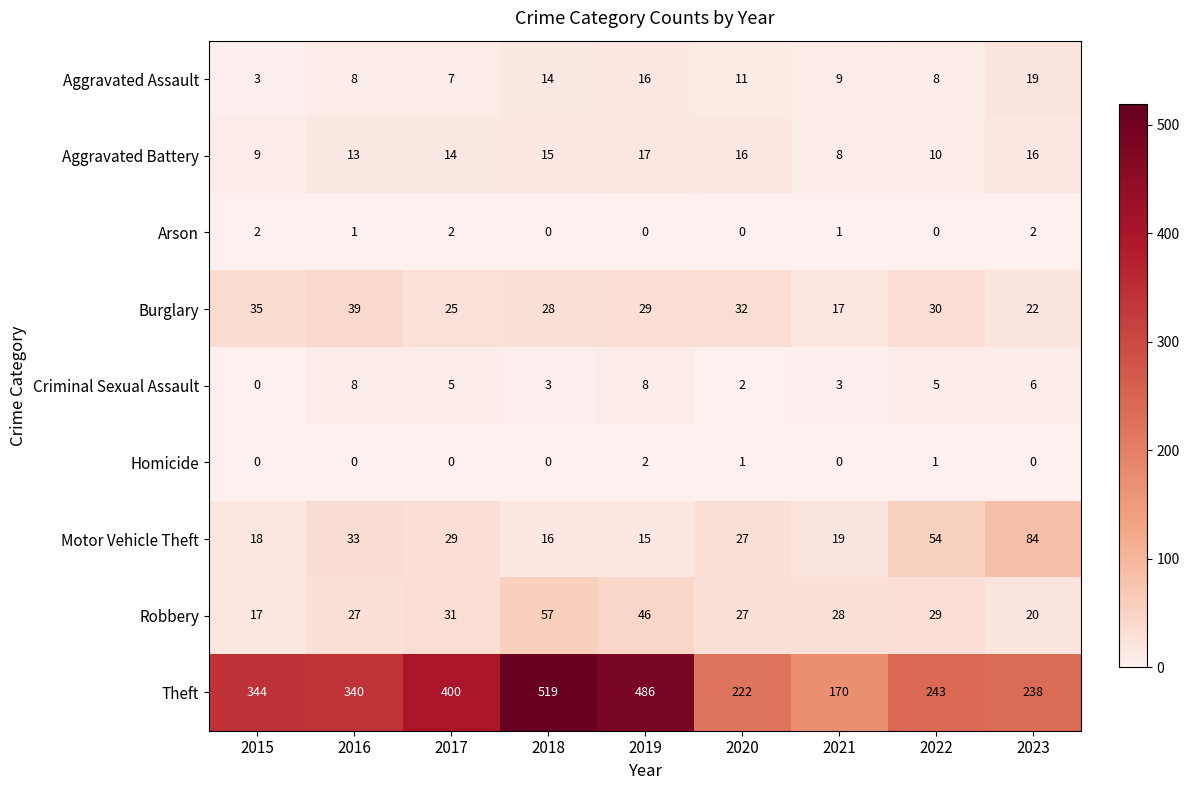

At how many categories does at least one series exceed 277?

5